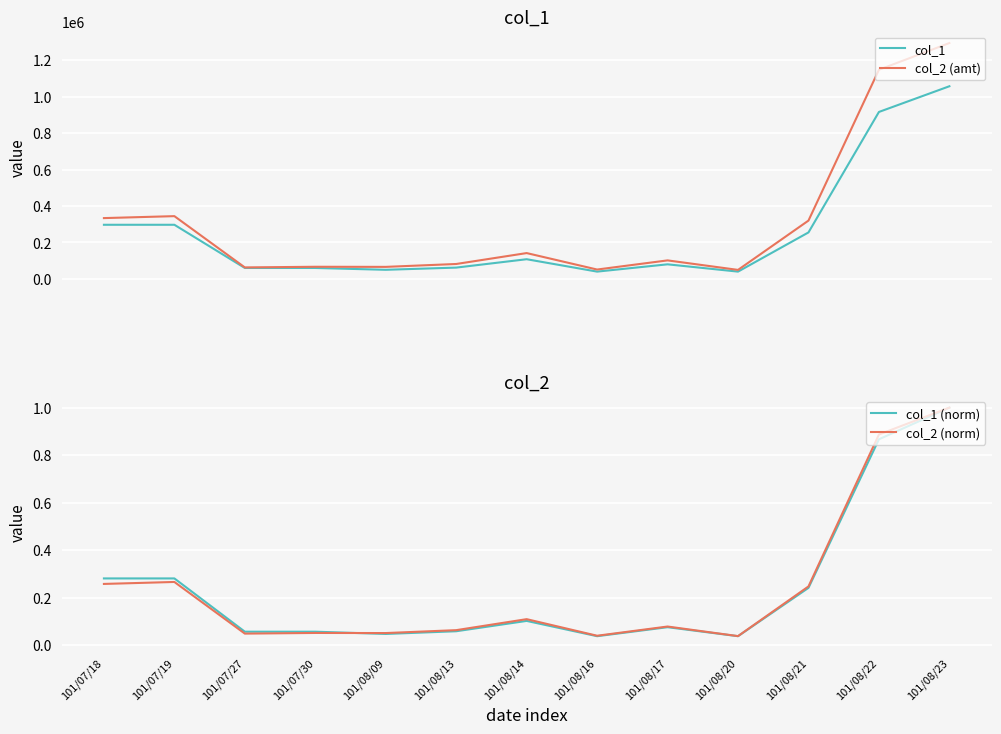

Is it true that col_2 (norm) equals 0.9 at 101/08/22?

True